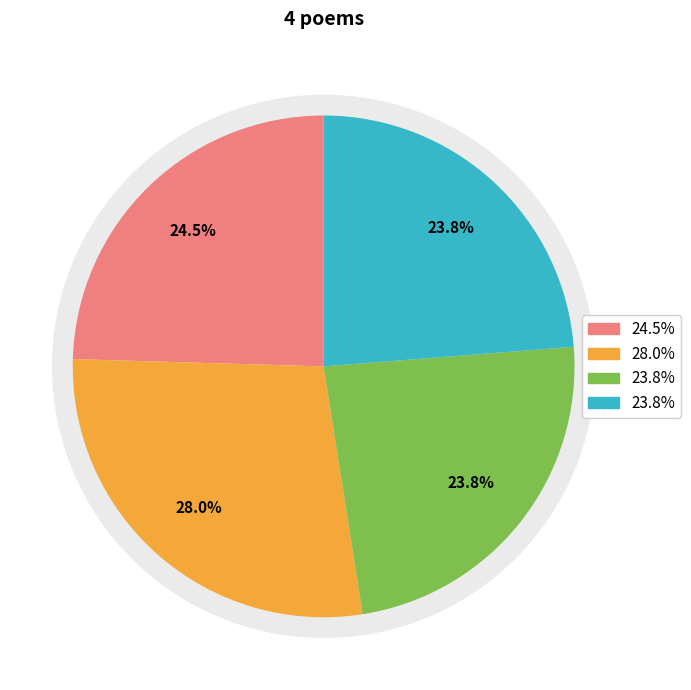

Is there a majority slice in this chart?

No